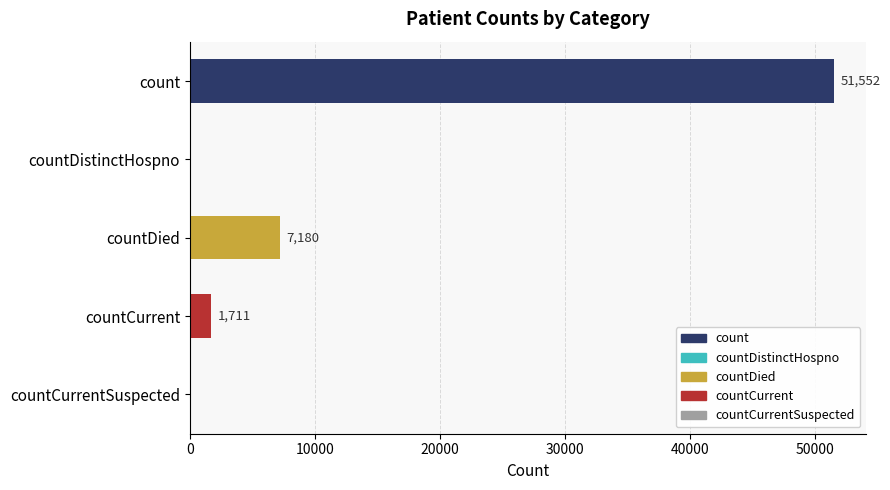

Reading bottom to top, what are all the values shown in this chart?

countCurrentSuspected=0	countCurrent=1711	countDied=7180	countDistinctHospno=0	count=51552